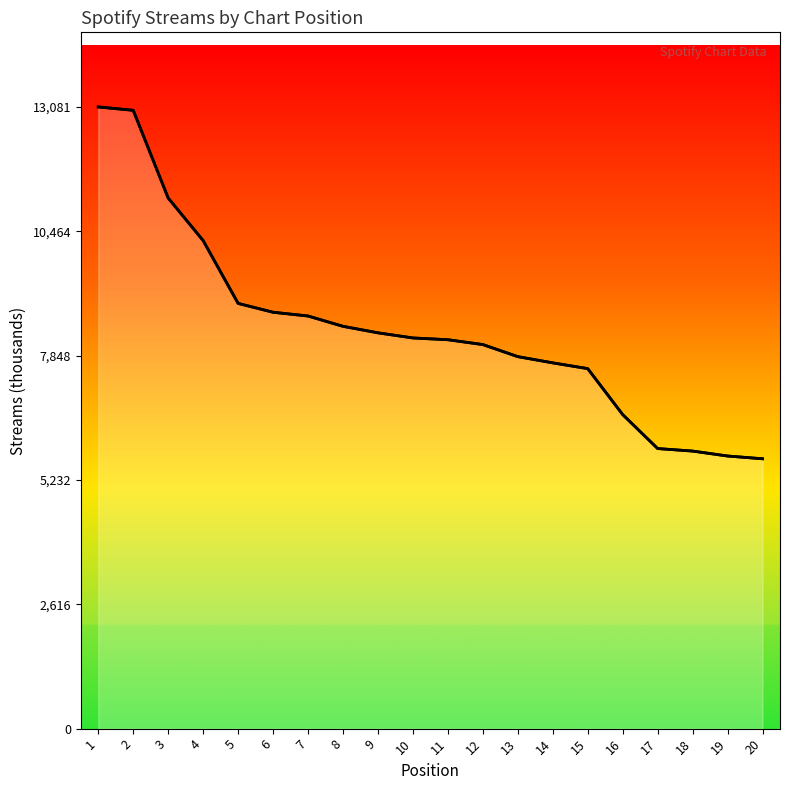

What is the difference between the maximum and second lowest values?

7345